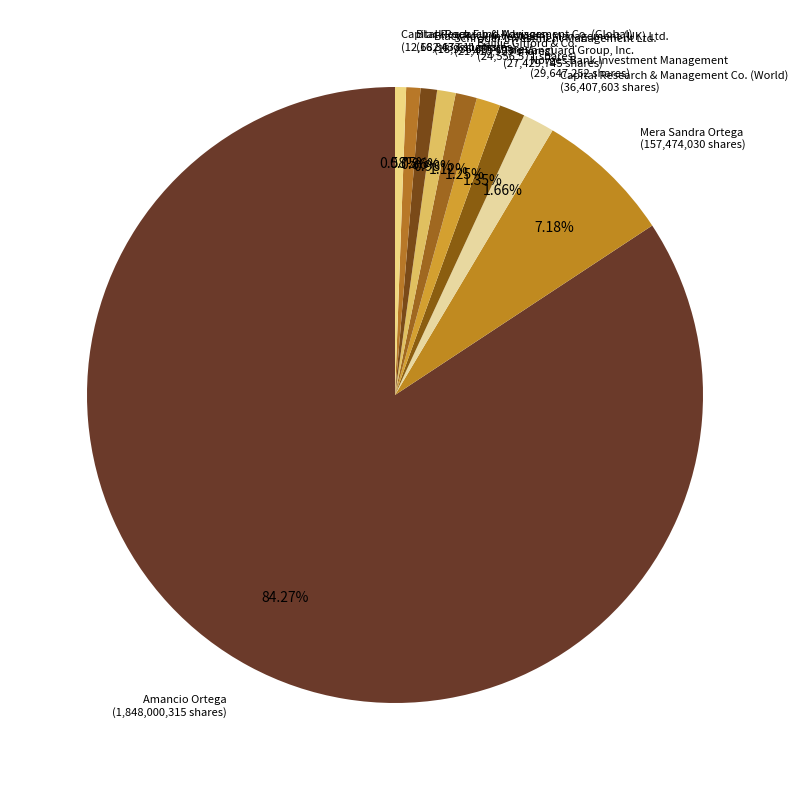

Which slice is the largest?

Amancio Ortega